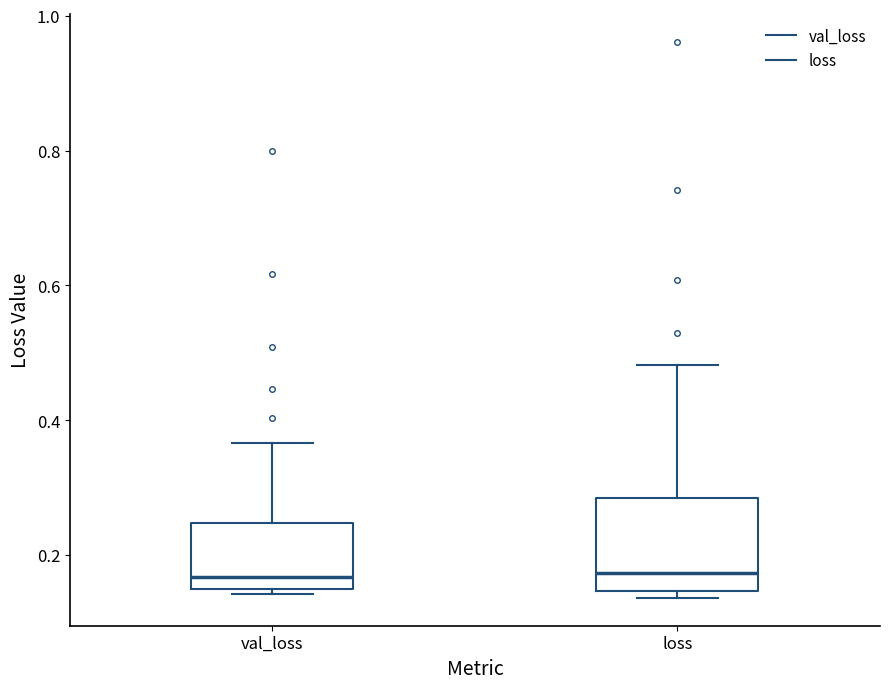

Which box is the tallest, from its lower edge to its upper edge?

loss